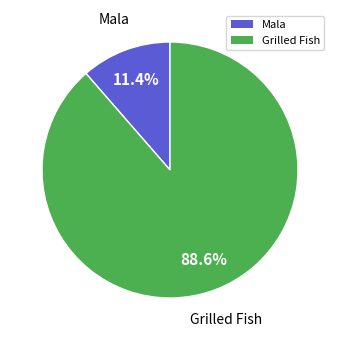

How many segments does this pie chart have?

2